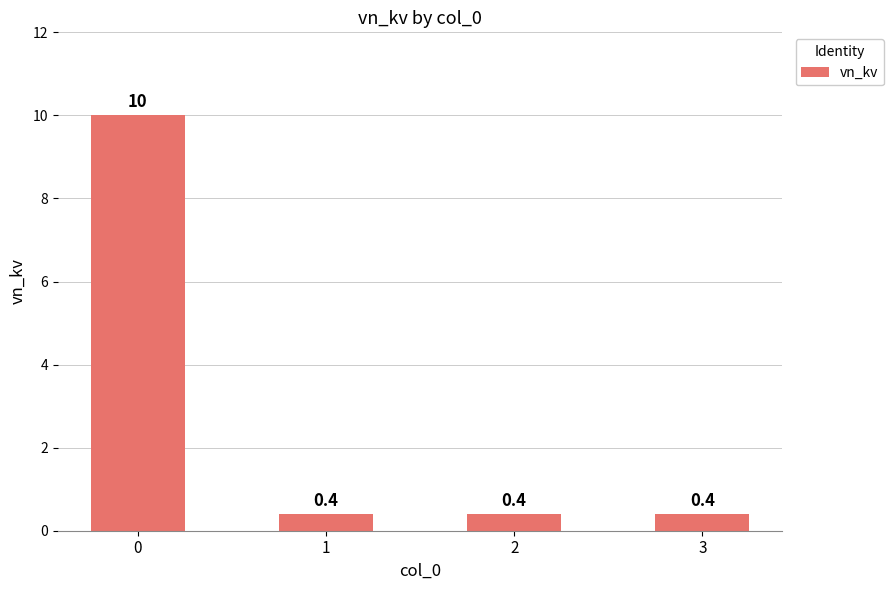

How many series are shown in this chart?

1